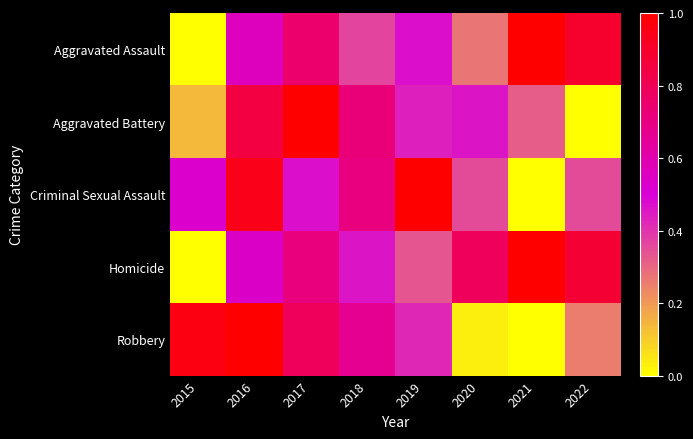

At how many categories does at least one series exceed 0?

8